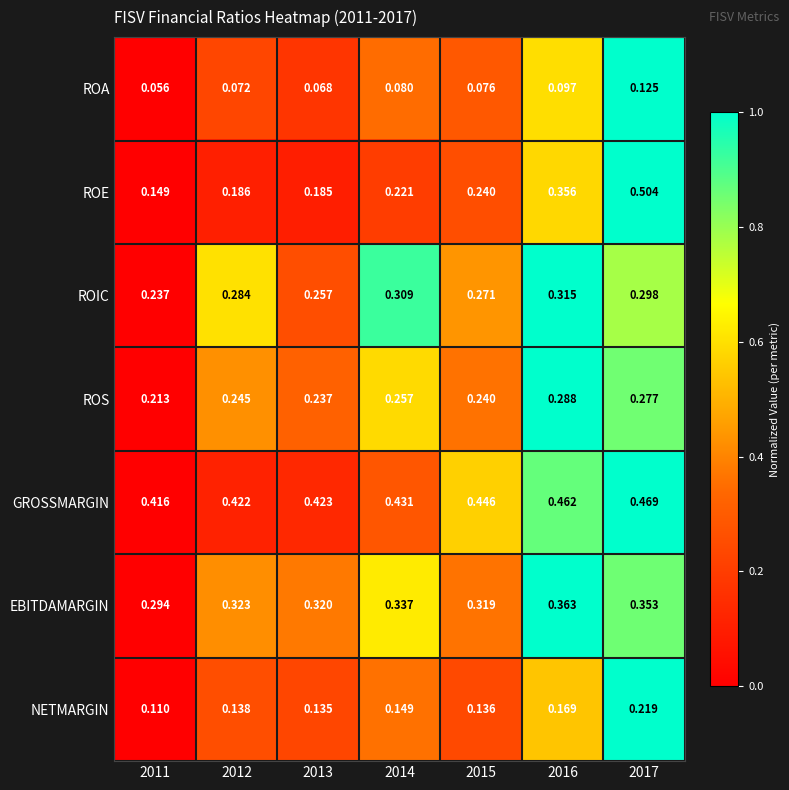

Which series has the largest range (max minus min)?

ROE